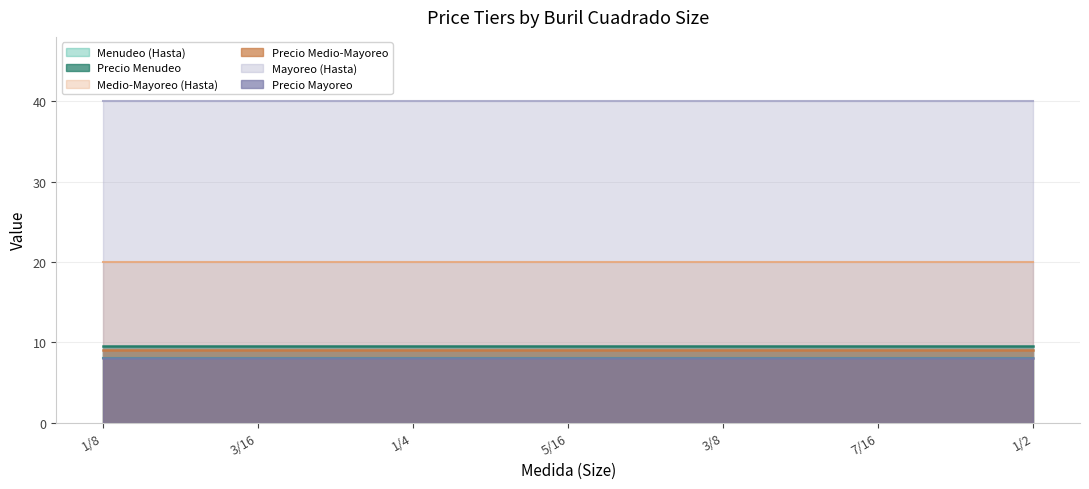

What is the greatest value displayed?

40.0